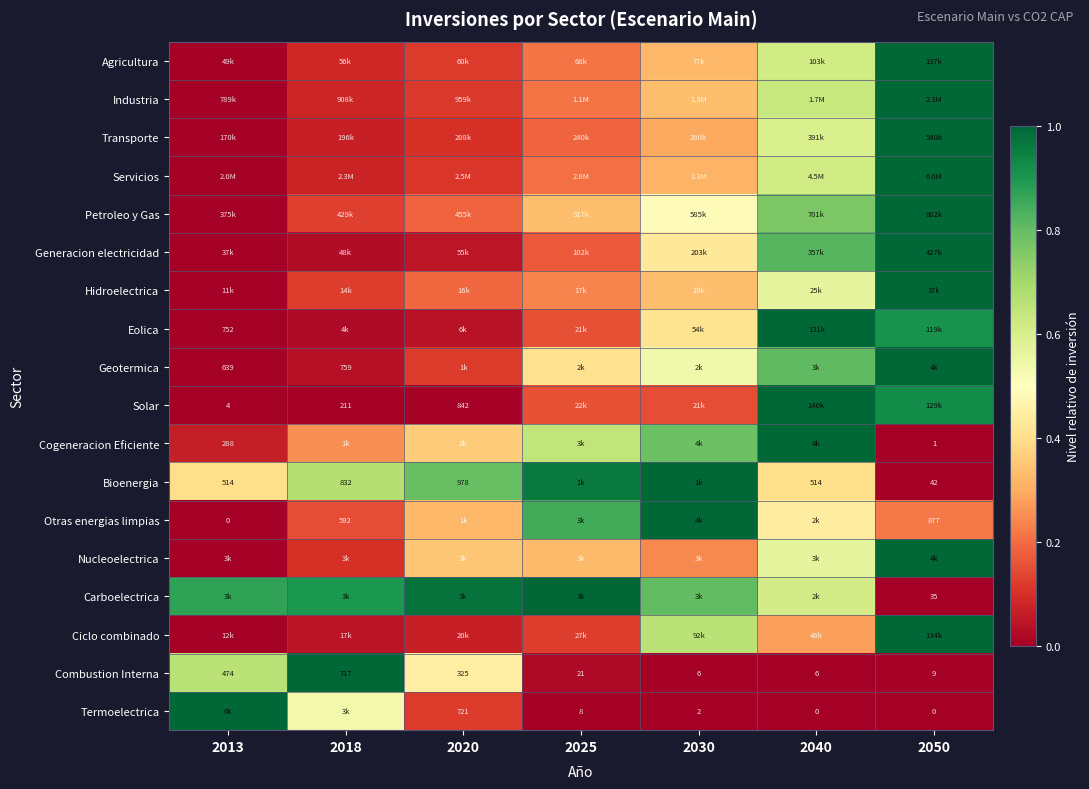

What is the total value across all series at 2018?

4.3